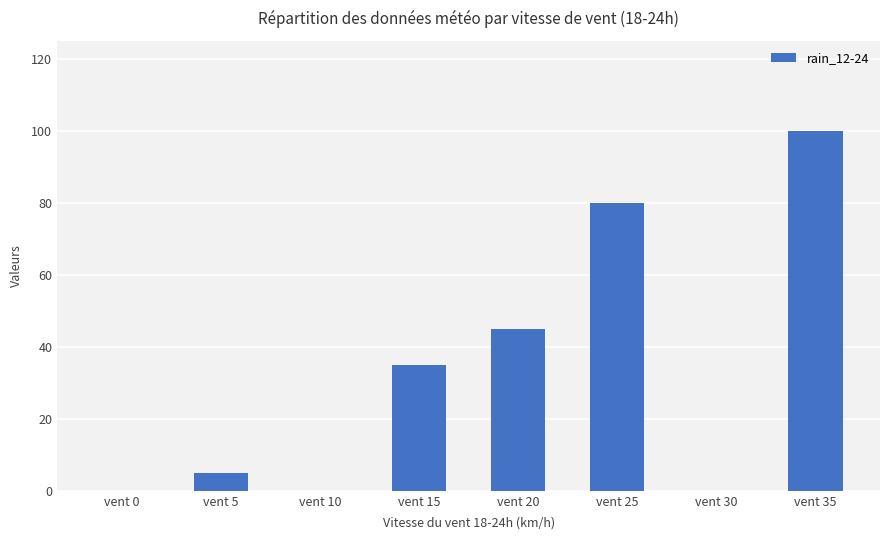

What is the sum of all values?

265